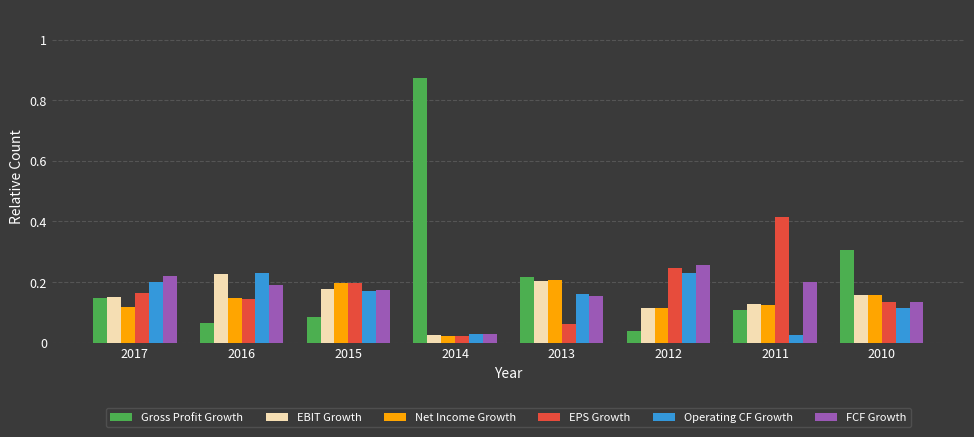

At which label does Gross Profit Growth reach its minimum?

2012